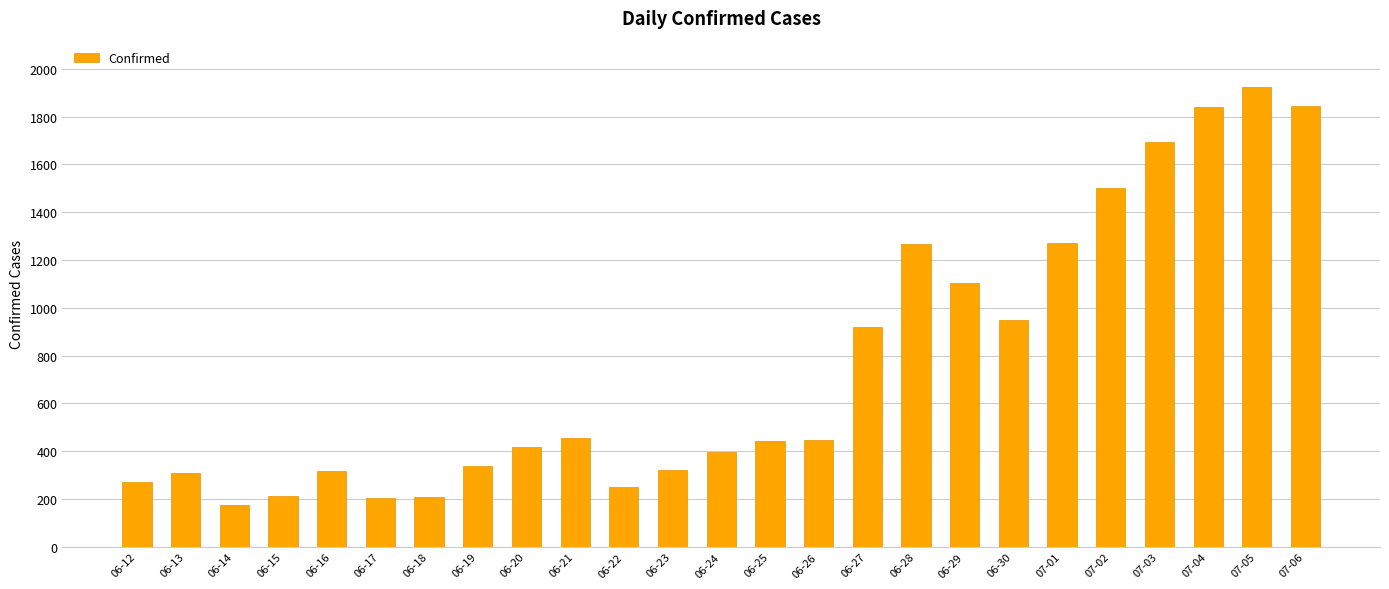

The value at 06-14 is 176. True or false?

True